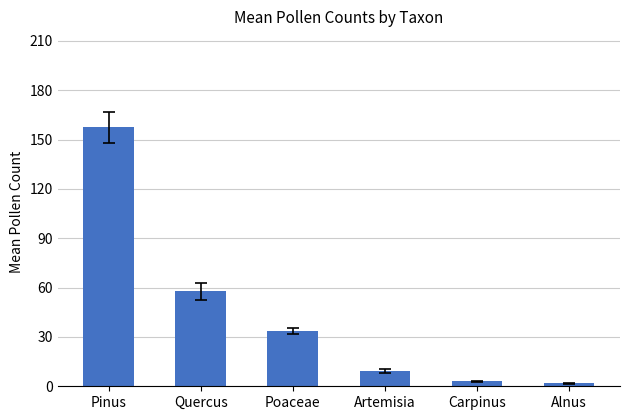

How many values exceed 33?

3